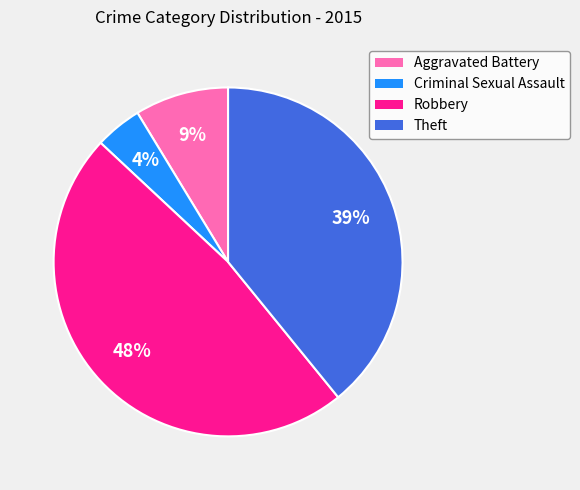

What is the smallest slice in the pie chart?

Criminal Sexual Assault